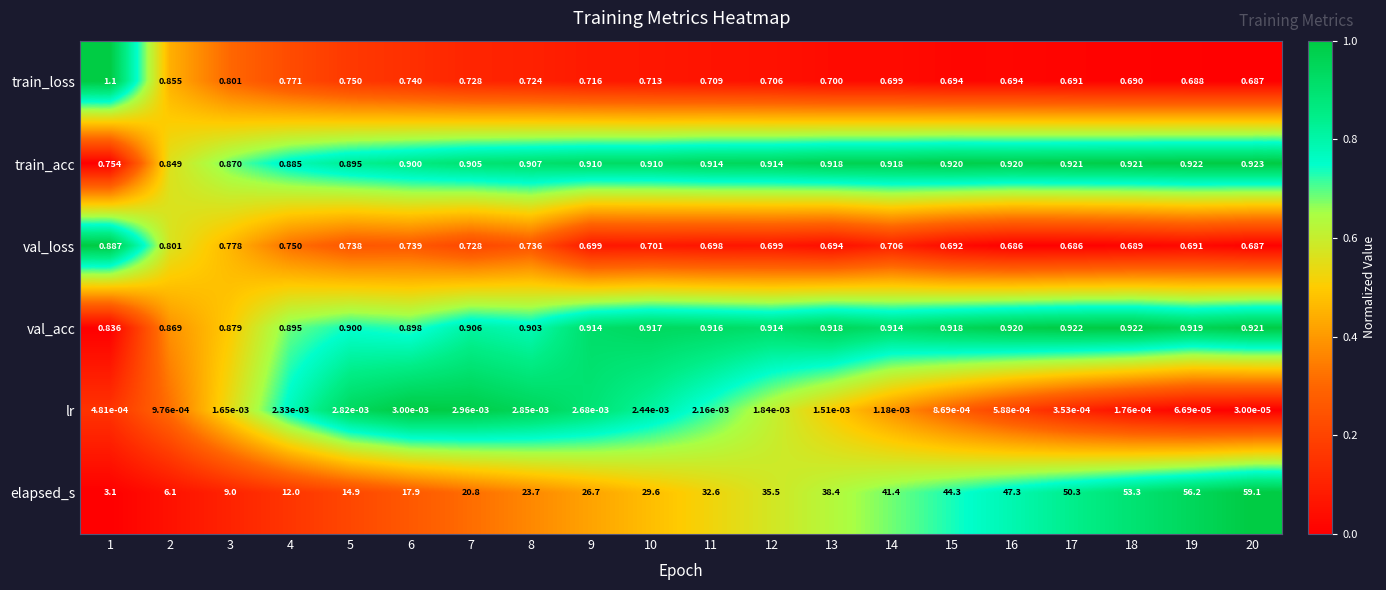

Which series has the largest total across all categories?

elapsed_s